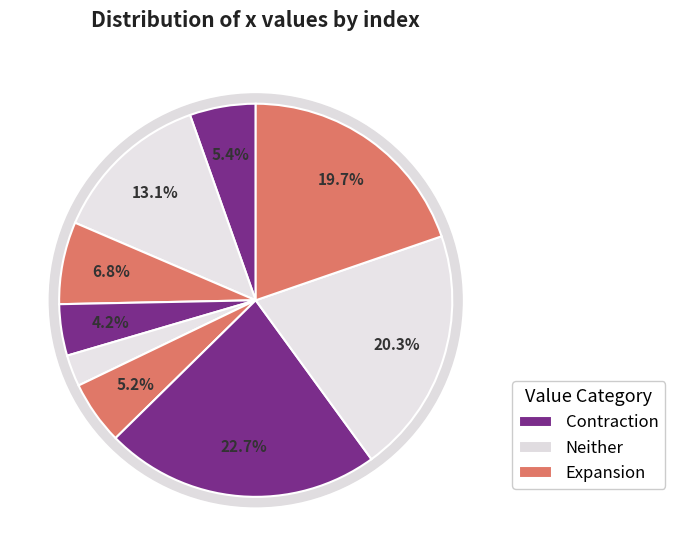

Does 8 represent more than half of the total?

No